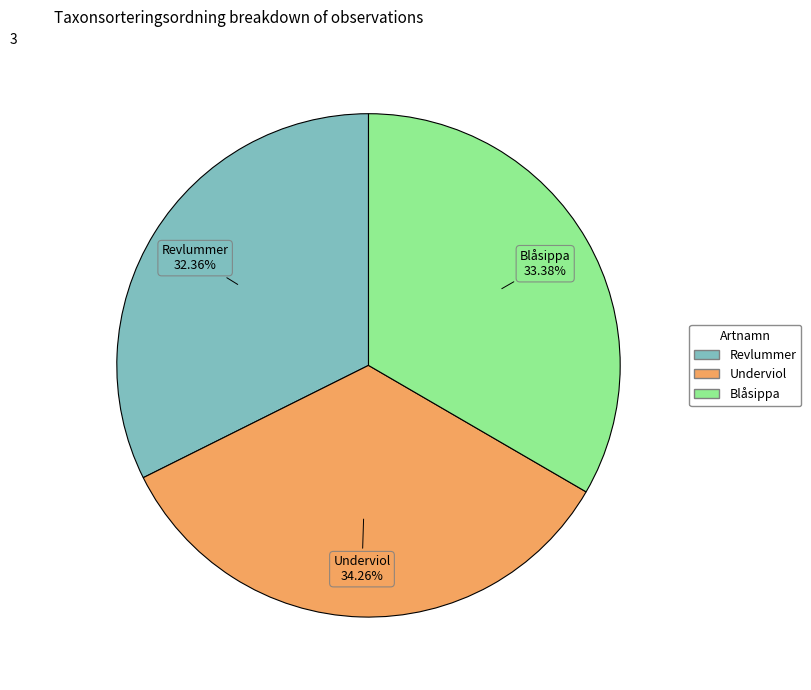

Between Revlummer and Blåsippa, which is larger?

Blåsippa